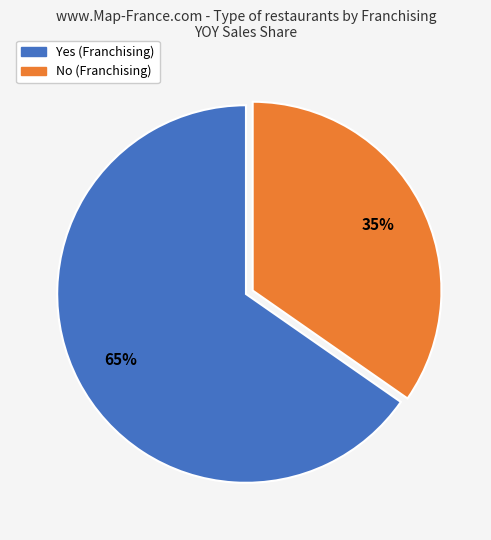

Is the sum of Yes and No greater than half?

Yes